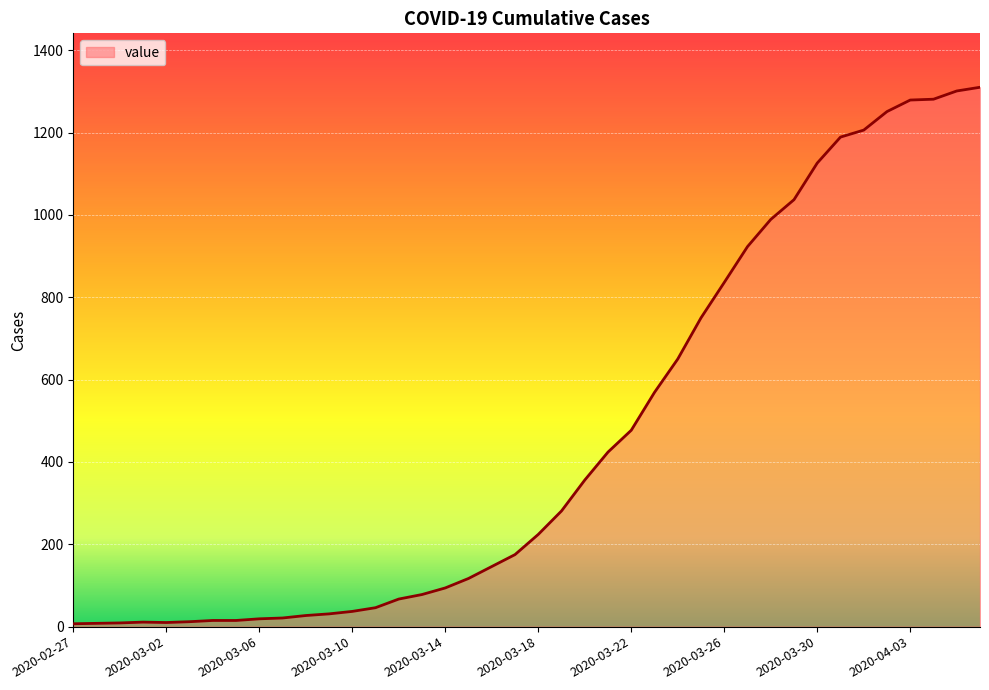

Which category has the lowest value across all series?

2020-02-27